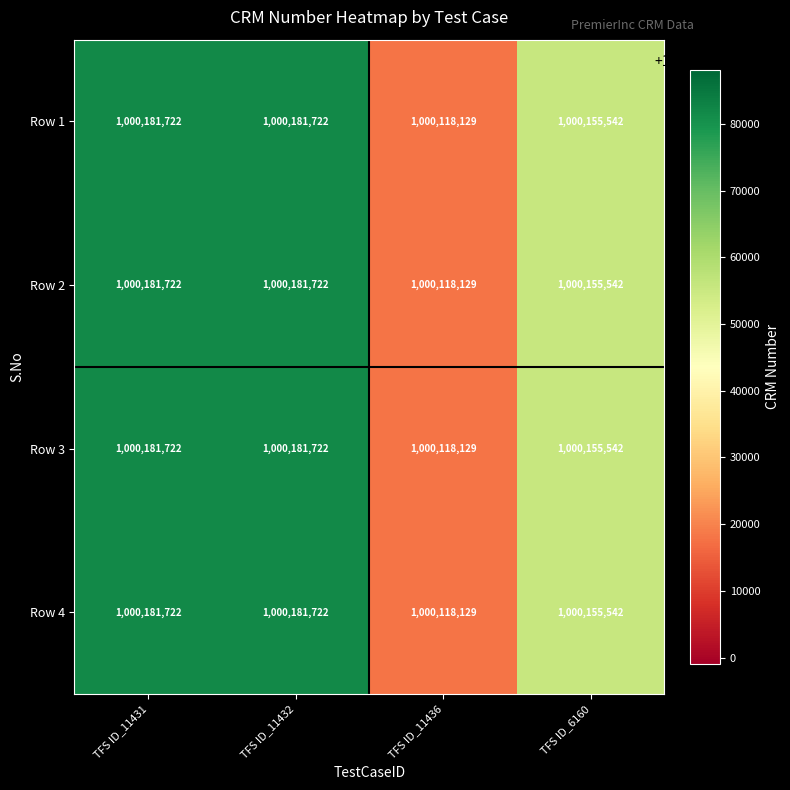

The value of Row 2 at TFS ID_11431 is 1000181722. True or false?

True